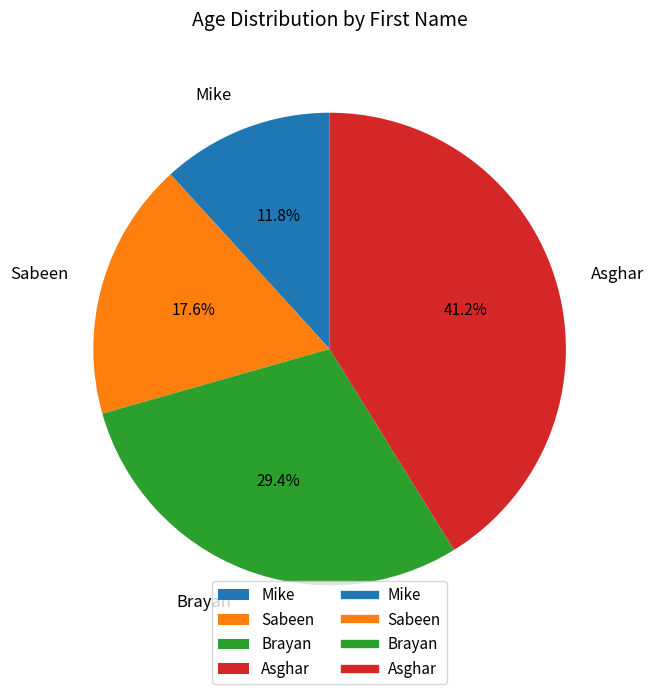

What percentage is the Brayan slice, to the nearest percent?

29%